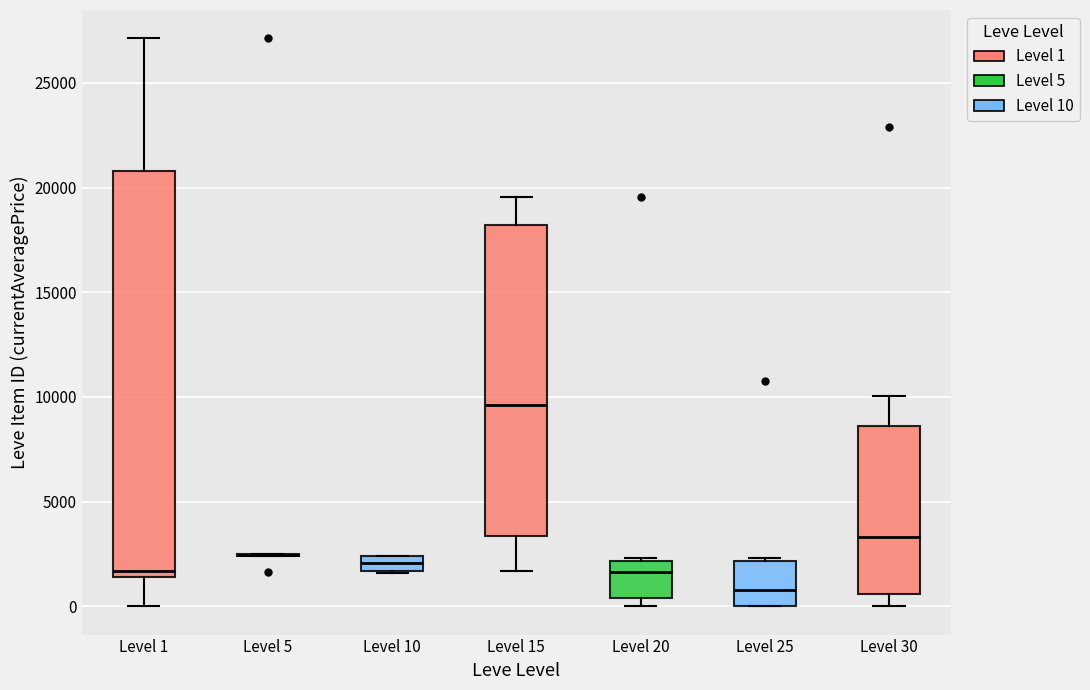

Where is the lower edge of the box for Level 10 on the y-axis? The values are not printed on the chart, so give them approximately, as read against the axis.

1500